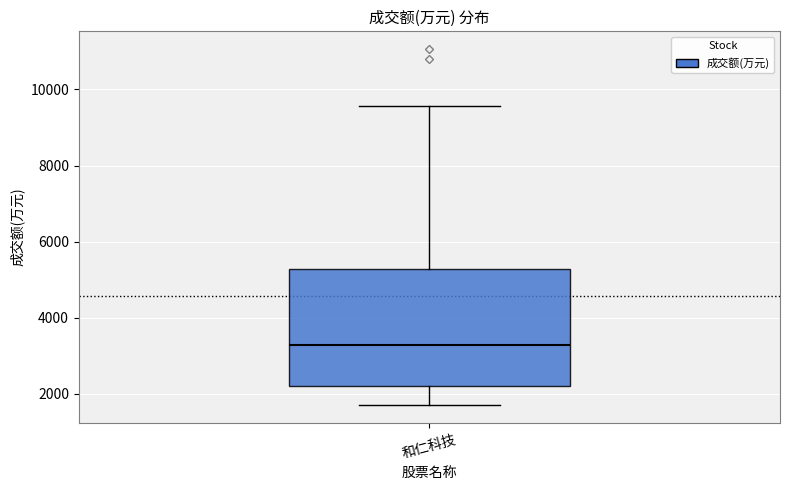

Where does the median line of the box for 和仁科技 sit on the y-axis? The values are not printed on the chart, so give them approximately, as read against the axis.

3200